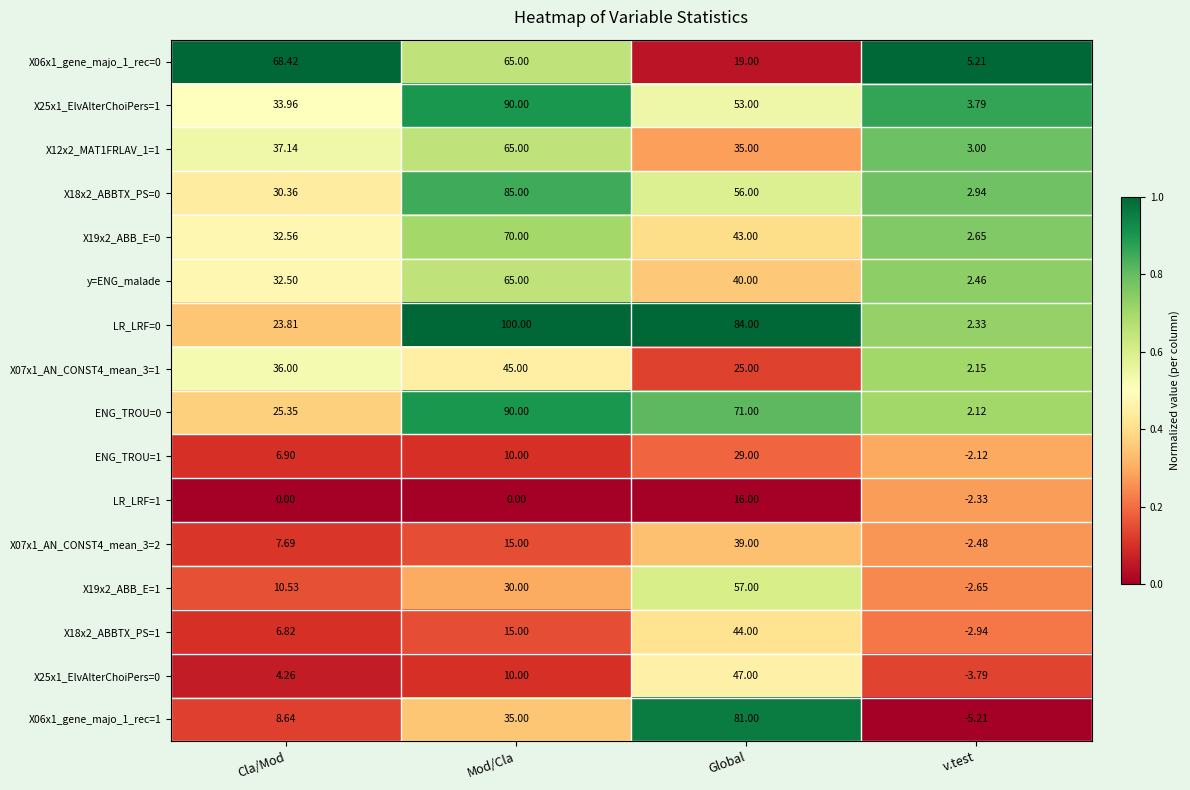

Where is X18x2_ABBTX_PS=1 nearest to the value 20?

Mod/Cla